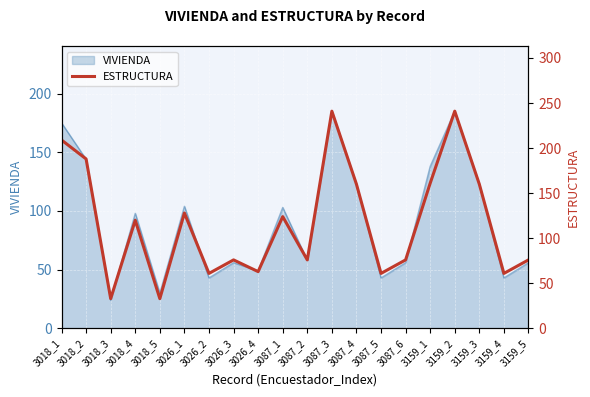

Reading left to right, what are all the values shown in this chart?

3018_1=209	3018_2=188	3018_3=33	3018_4=120	3018_5=33	3026_1=128	3026_2=61	3026_3=76	3026_4=63	3087_1=124	3087_2=76	3087_3=241	3087_4=160	3087_5=61	3087_6=76	3159_1=161	3159_2=241	3159_3=160	3159_4=61	3159_5=76